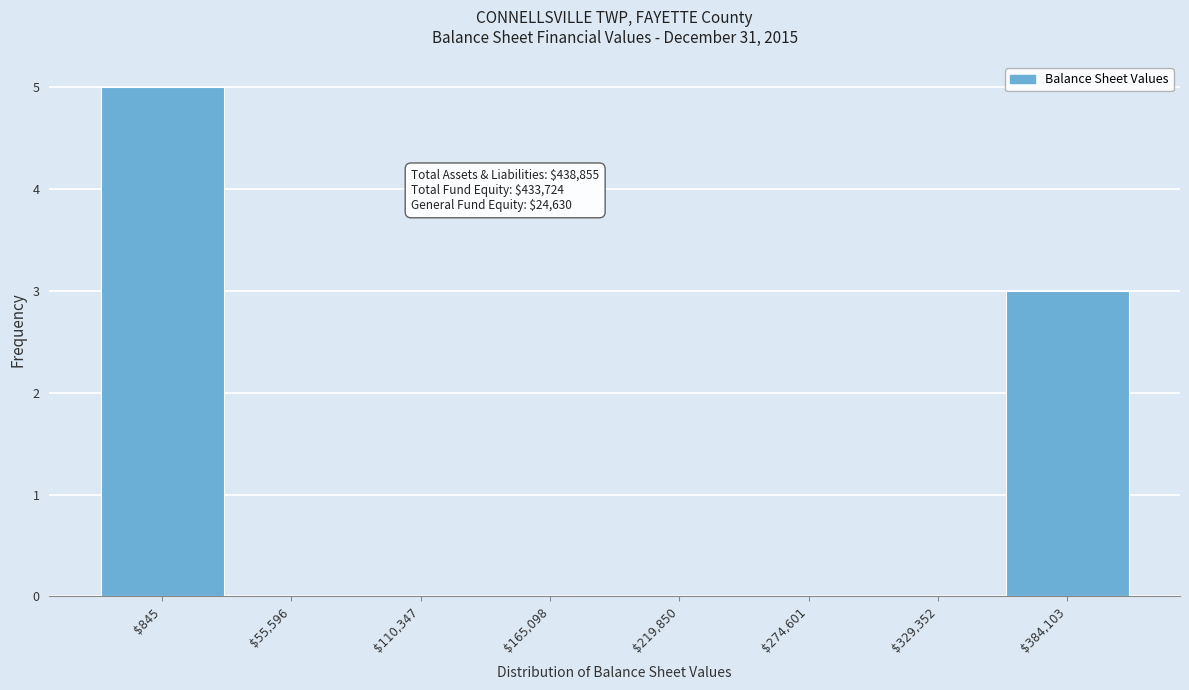

What is the greatest value displayed?

5